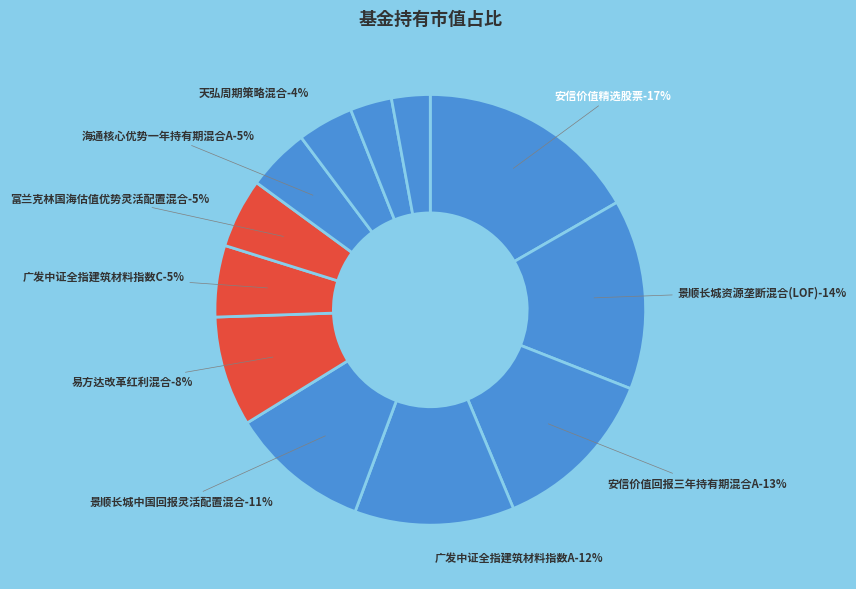

Which category has the biggest portion of the pie?

安信价值精选股票